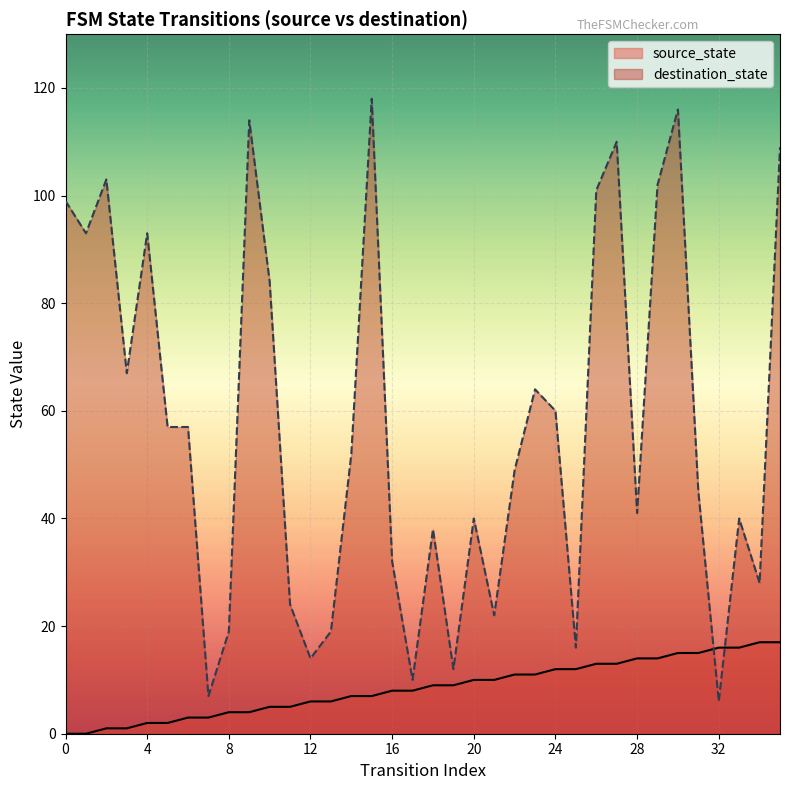

Reading left to right, transcribe all the data shown in this chart.

source_state: 0	0	1	1	2	2	3	3	4	4	5	5	6	6	7	7	8	8	9	9	10	10	11	11	12	12	13	13	14	14	15	15	16	16	17	17
destination_state: 99	93	103	67	93	57	57	7	19	114	84	24	14	19	52	118	32	10	38	12	40	22	49	64	60	16	101	110	41	102	116	45	6	40	28	109